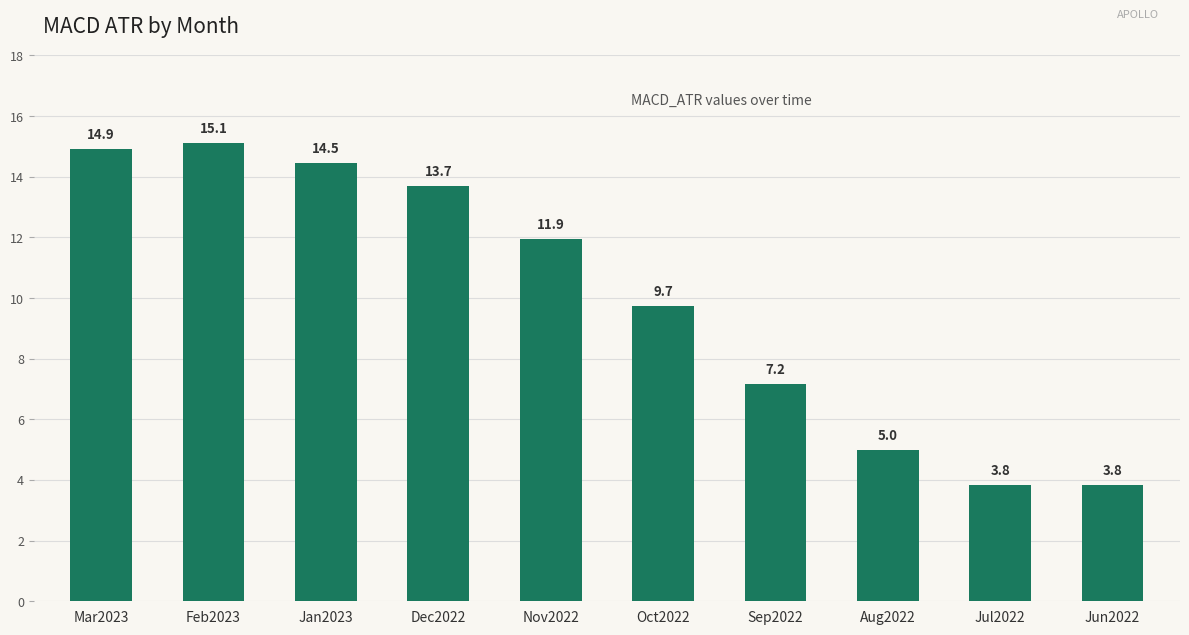

Which category has the highest value across all series?

Feb2023